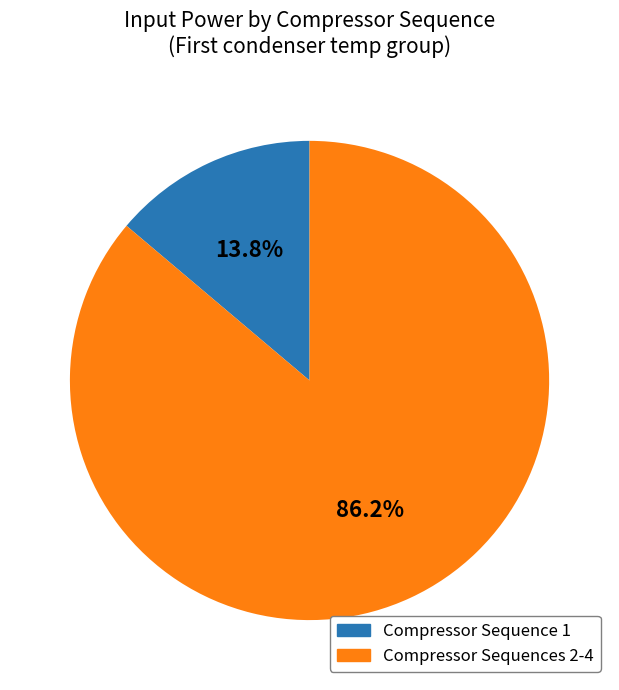

To the nearest percent, what is the average slice percentage?

50%